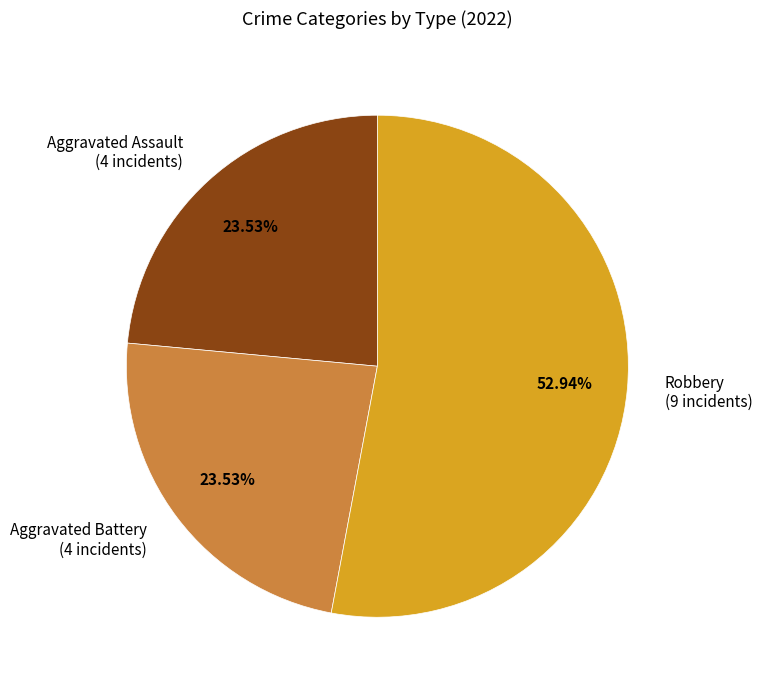

Combined, do Aggravated Battery (4 incidents) and Aggravated Assault (4 incidents) account for over 50%?

No